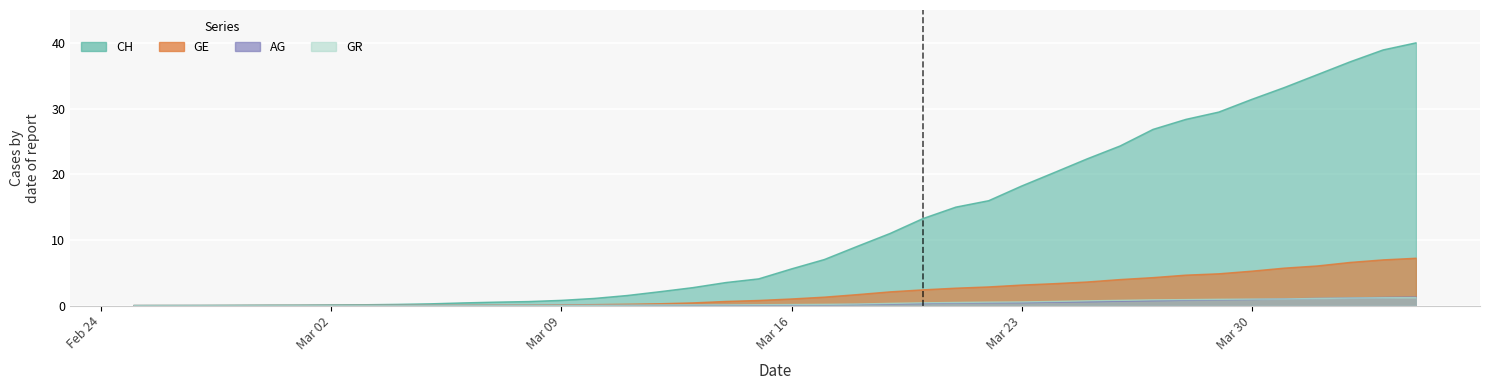

True or false: GR has more than 2 interior local peaks.

False